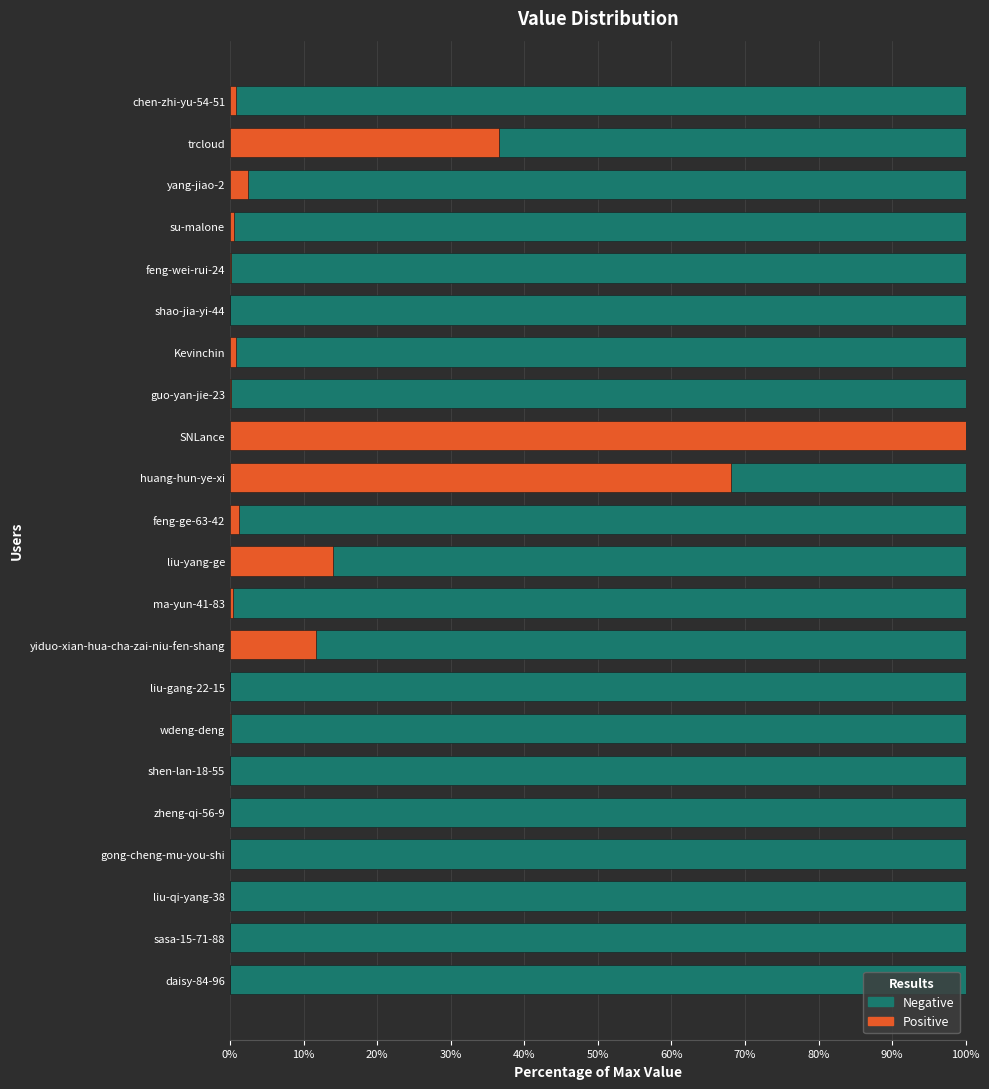

What is the sum of all Positive values?

237.2